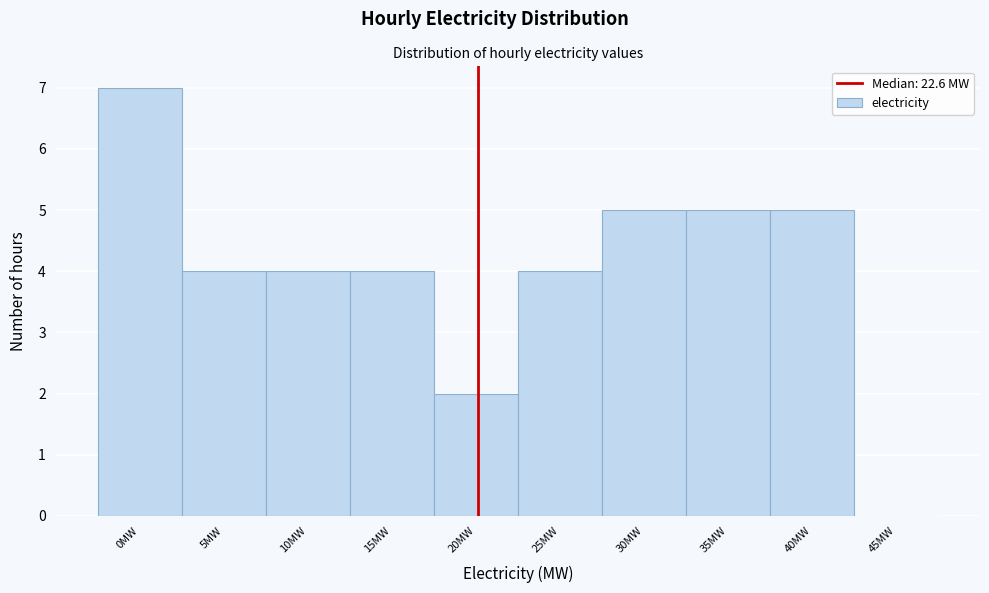

Reading left to right, list all the values displayed in this chart.

0MW=7	5MW=4	10MW=4	15MW=4	20MW=2	25MW=4	30MW=5	35MW=5	40MW=5	45MW=0